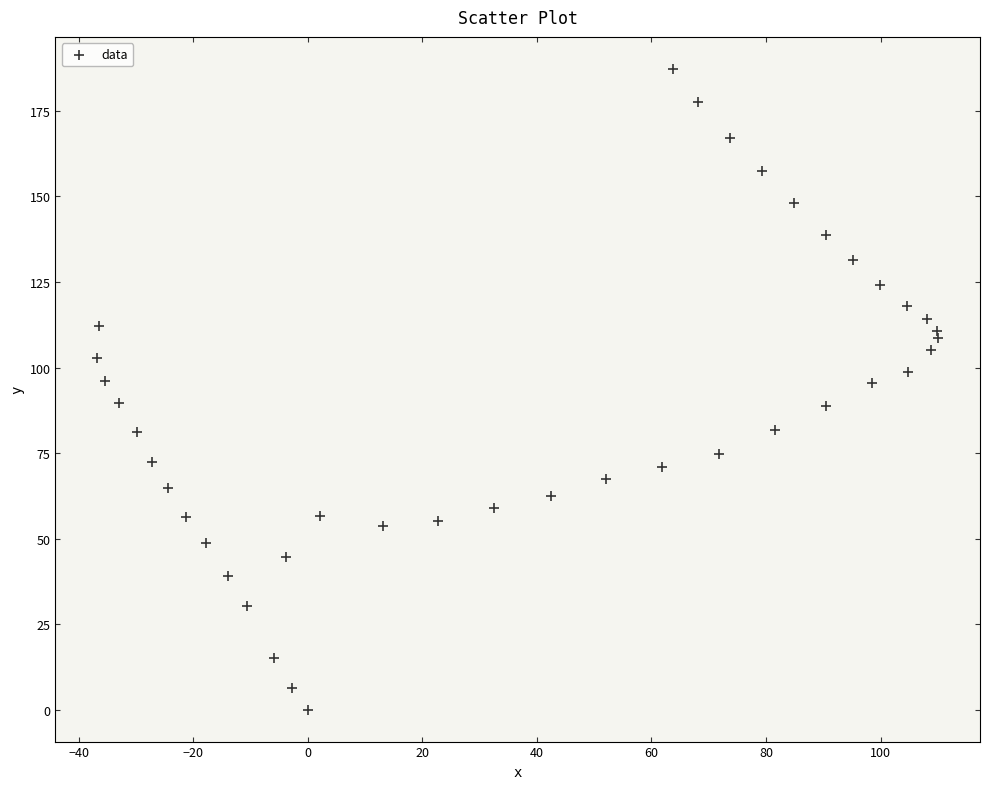

What is the range of Y values (max minus min)?

187.3